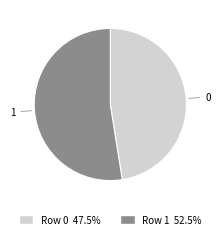

Is there any slice that represents more than half of the pie?

Yes